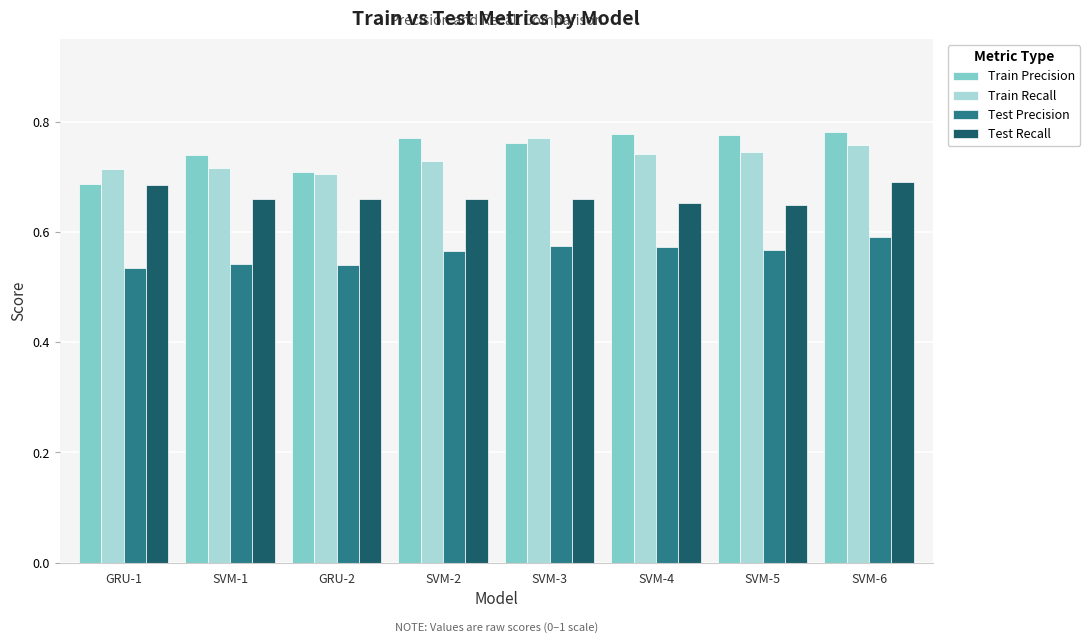

The value of Train Precision at SVM-2 is 0.4. True or false?

False